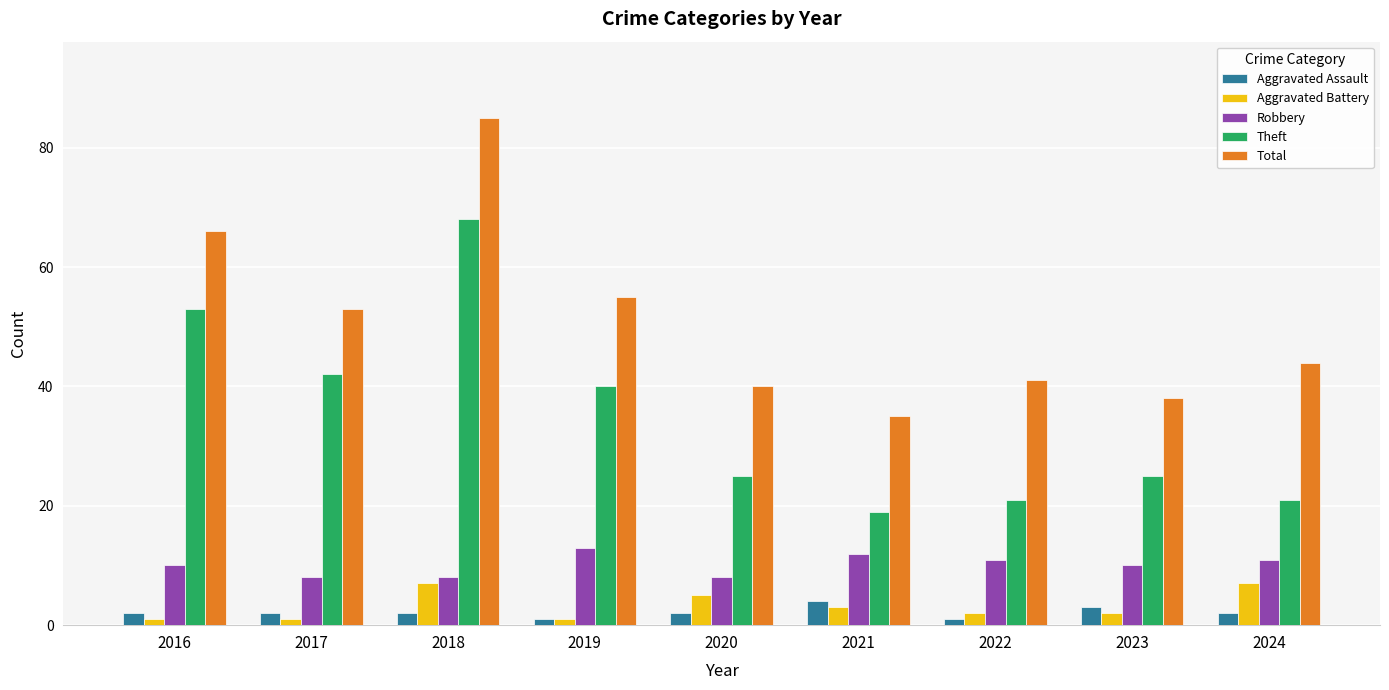

The value of Aggravated Battery at 2019 is 1. True or false?

True